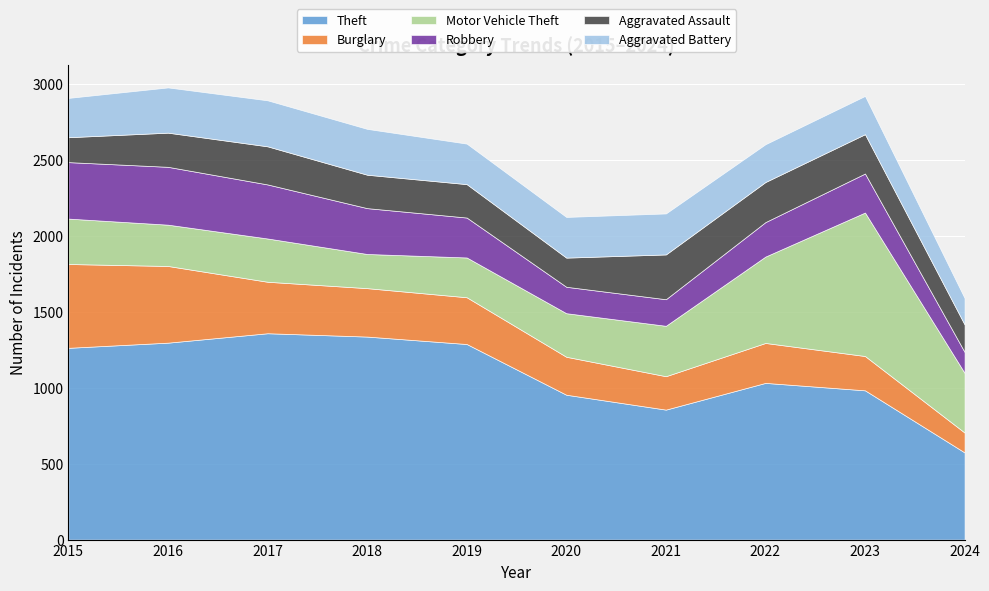

What is the maximum value shown in the chart?

1359